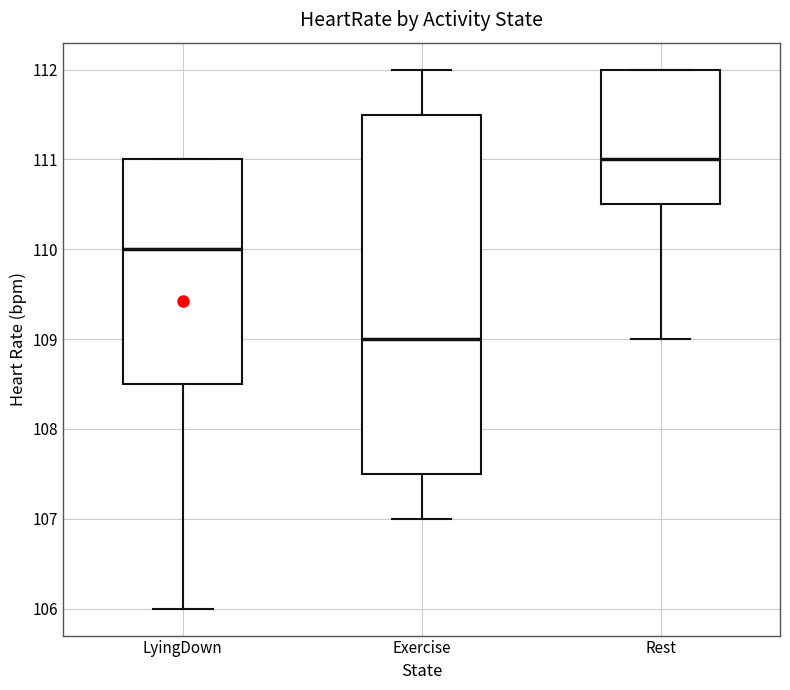

Which box is the tallest, from its lower edge to its upper edge?

Exercise